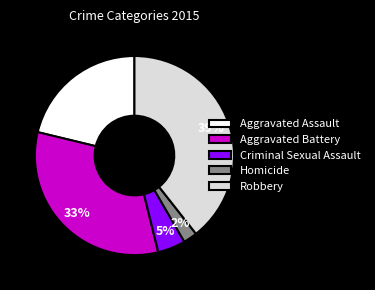

Approximately how many times larger is the value at Robbery compared to Aggravated Battery?

1.2